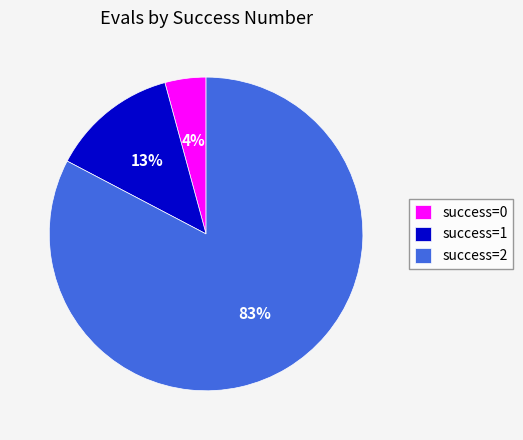

Rank the categories by value from lowest to highest.

success=0, success=1, success=2